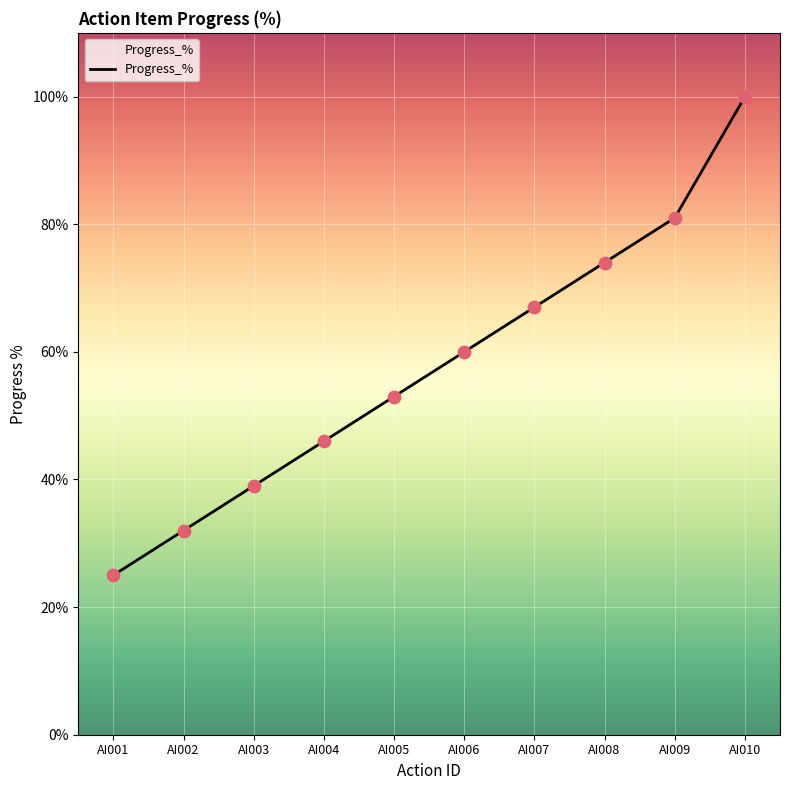

Between AI002 and AI008, which is larger?

AI008